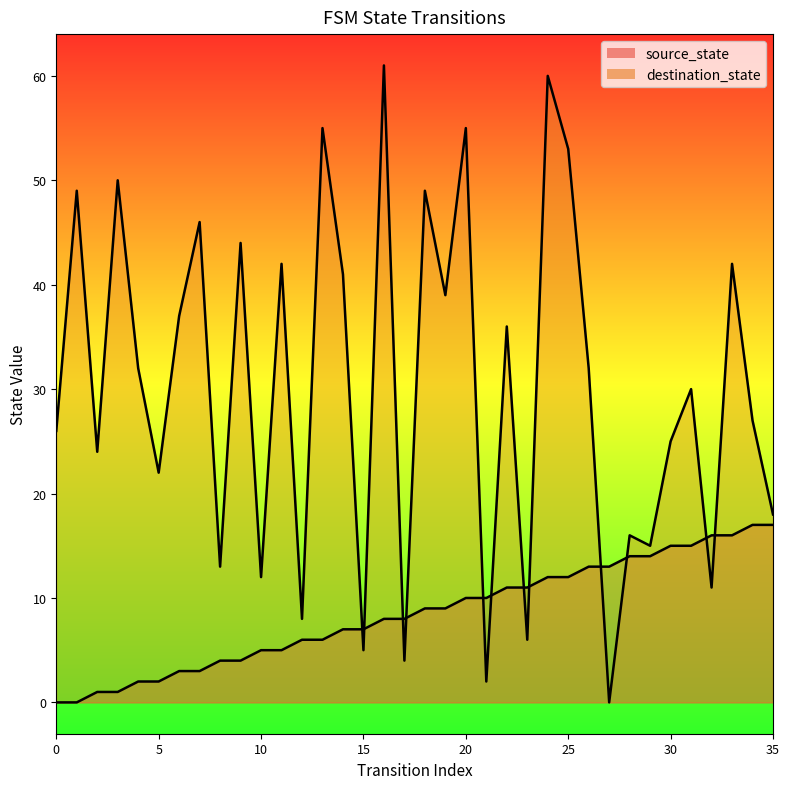

How many data points in source_state are above 9?

16